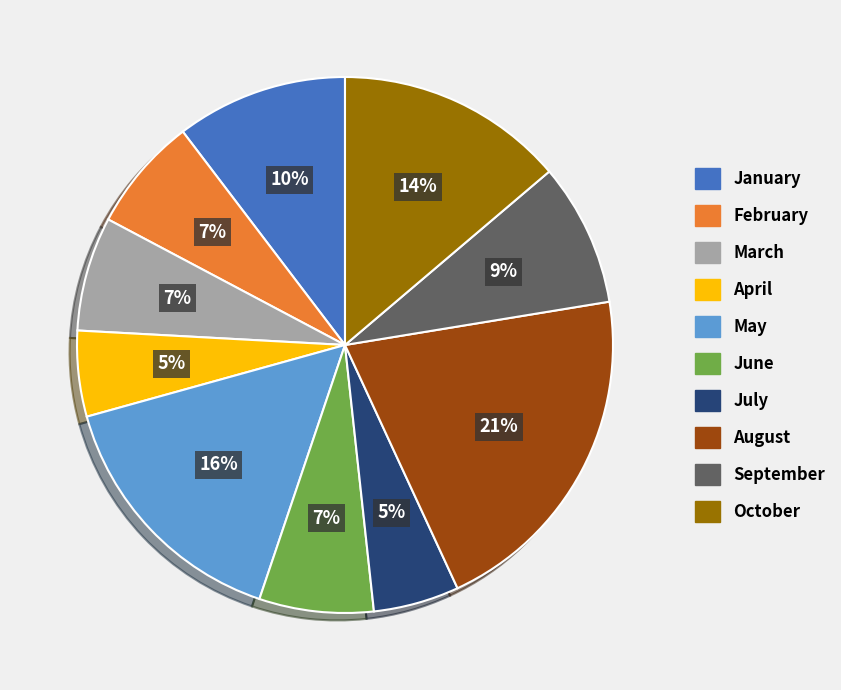

How many segments does this pie chart have?

10